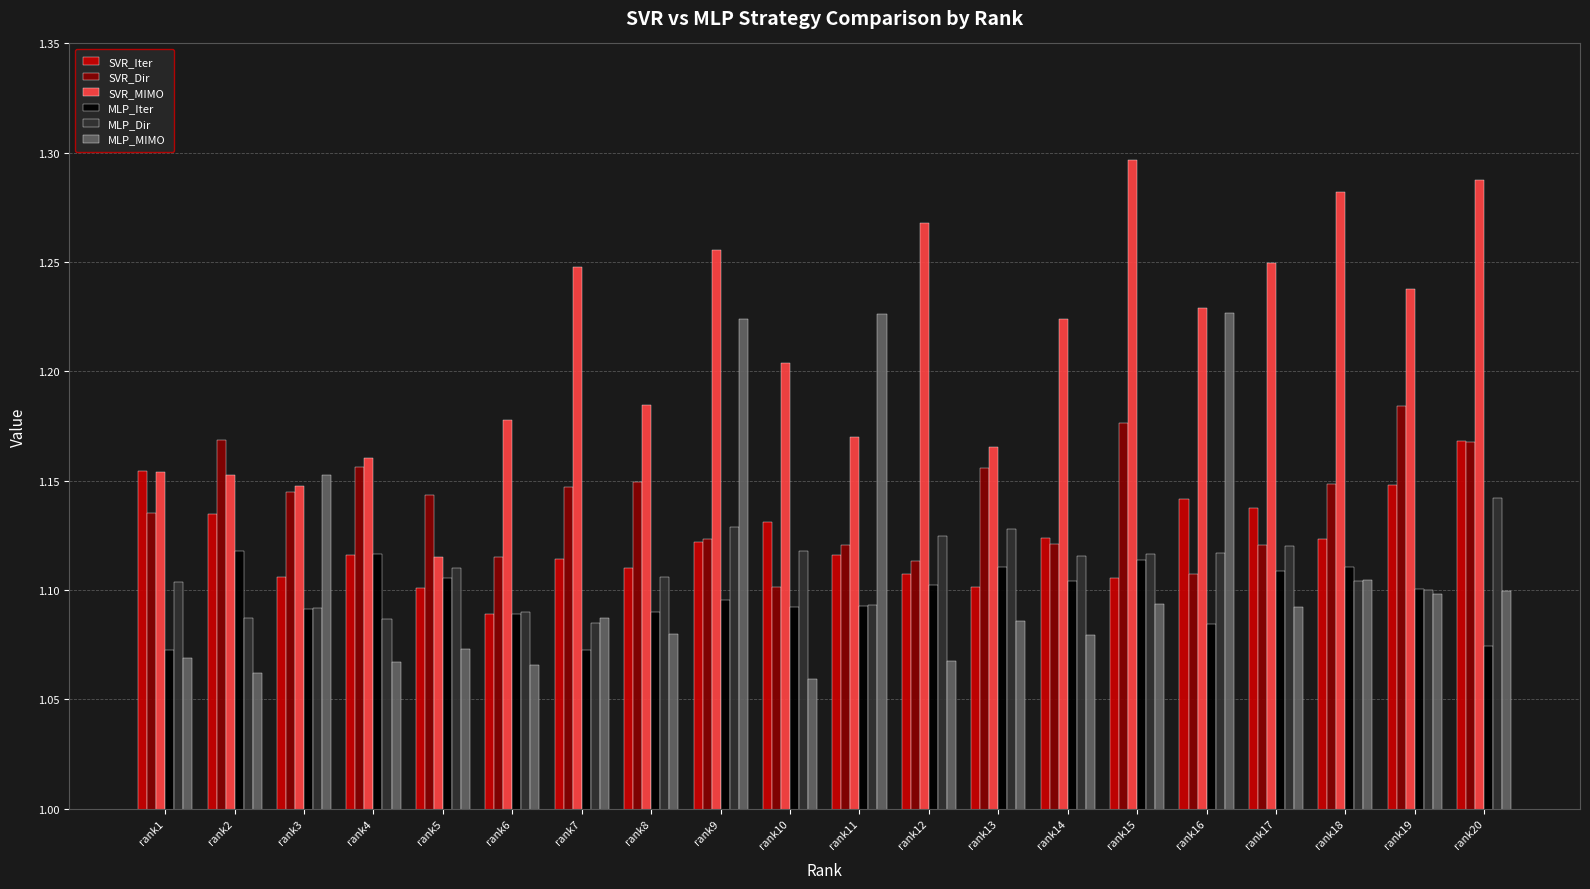

Which label corresponds to the largest value in the chart?

rank15